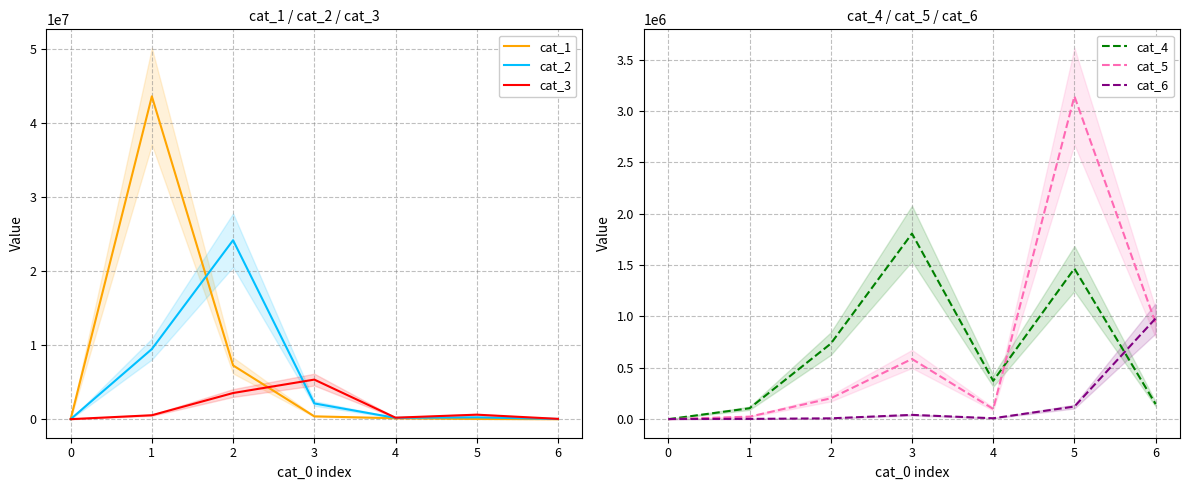

Is it true that cat_1 equals 0 at 0?

True